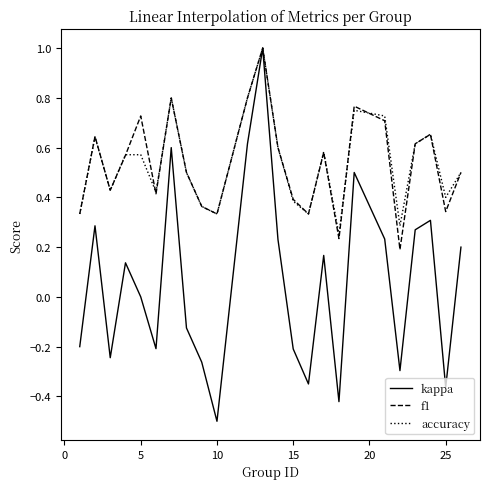

What is the maximum value for kappa?

1.0